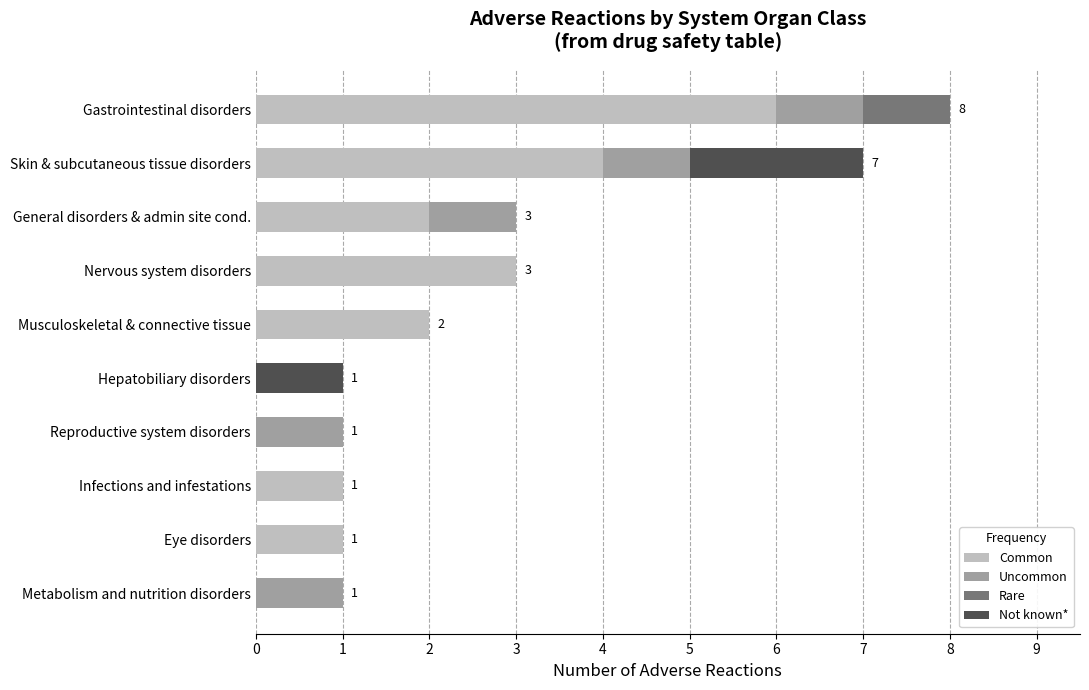

Read the Common value at Skin & subcutaneous tissue disorders.

4